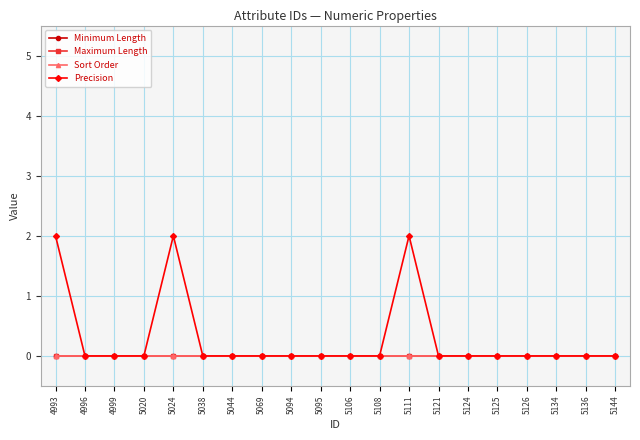

Between 5024 and 5069, which is larger?

5024